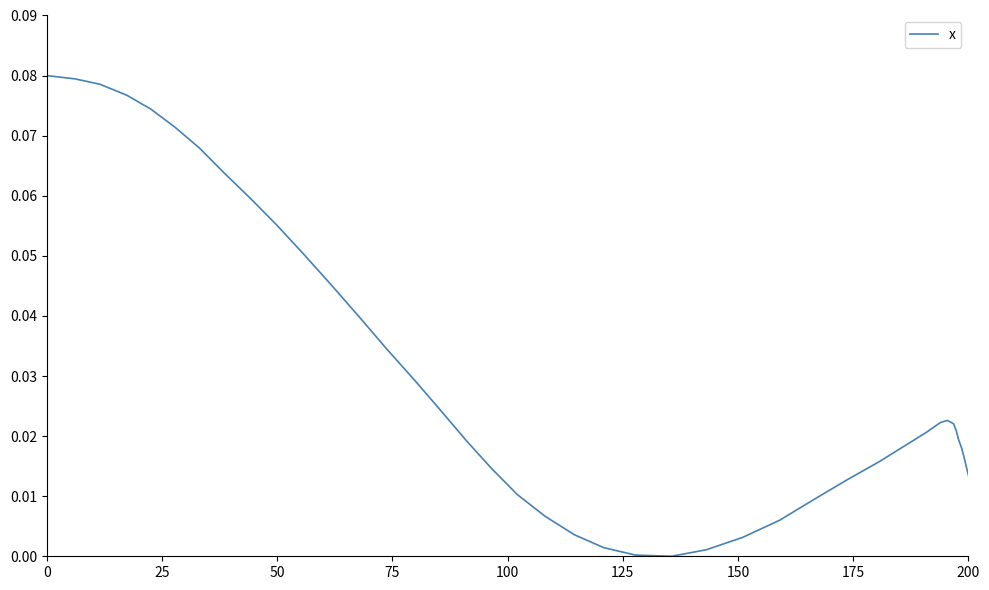

How many lines are shown in the chart?

1